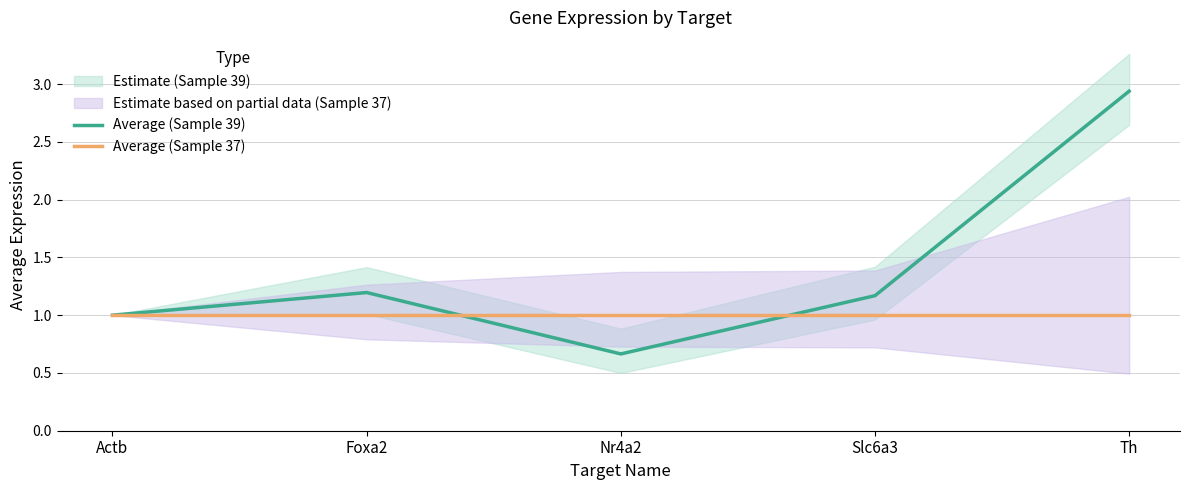

Rank the series by their maximum value, from lowest to highest.

Average (Sample 37), Average (Sample 39)